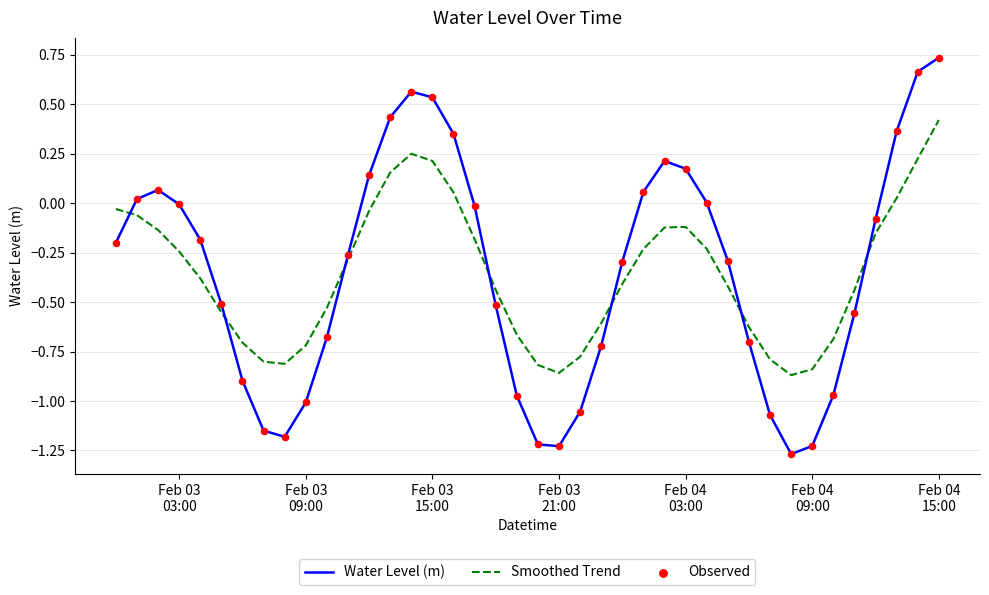

Which series has the largest range (max minus min)?

Water Level (m)